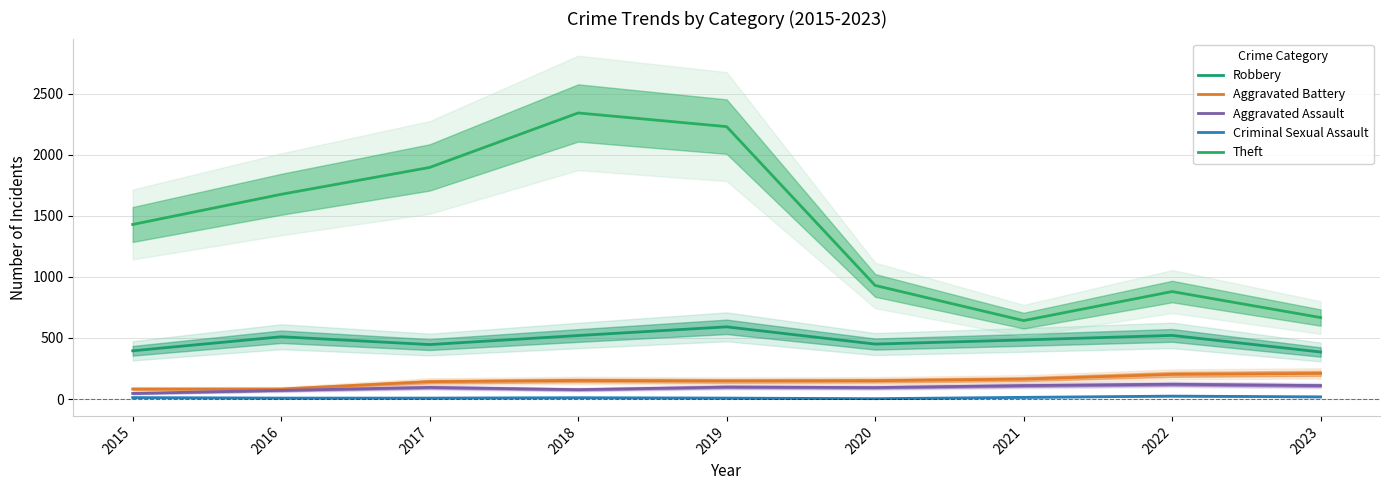

True or false: Aggravated Assault and Aggravated Battery cross at least once.

False